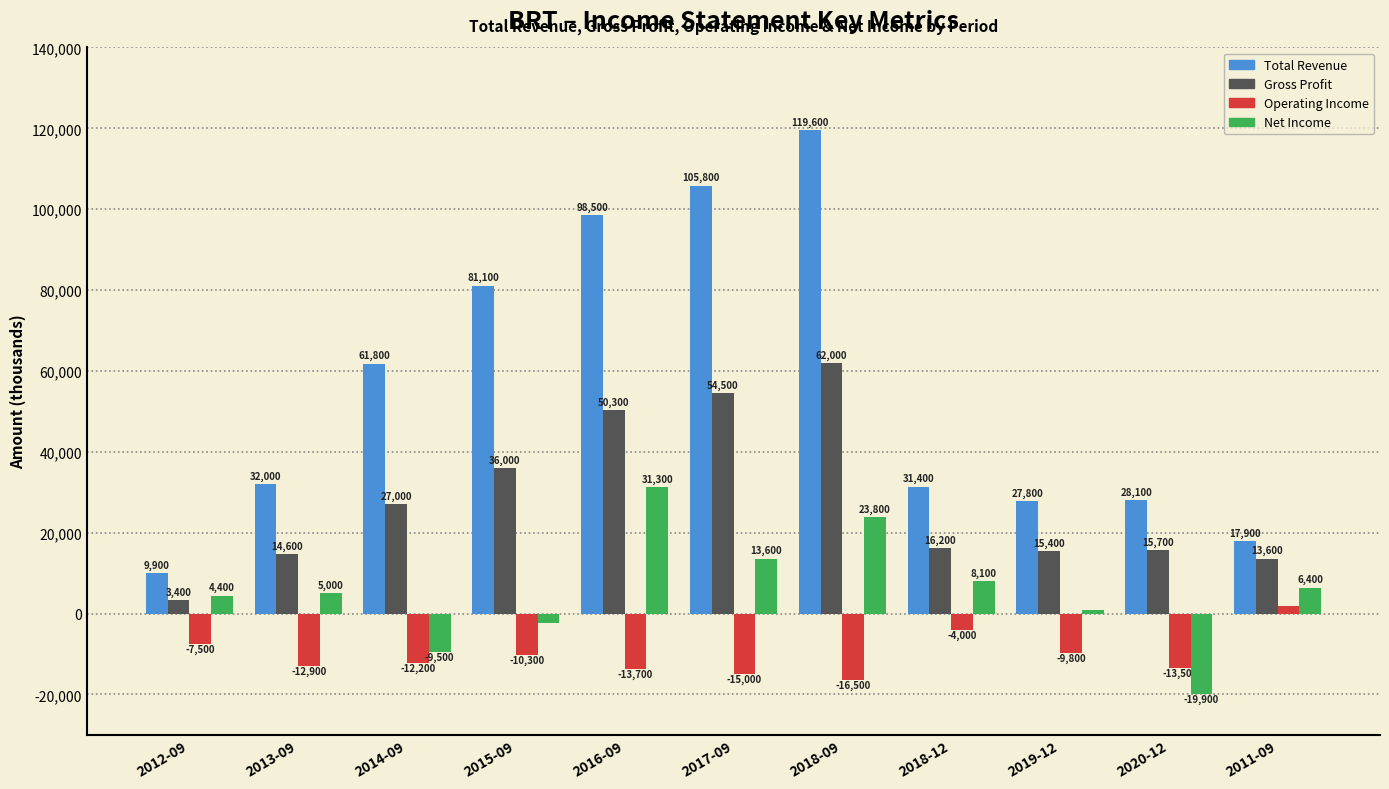

Does the chart contain stacked bars?

No